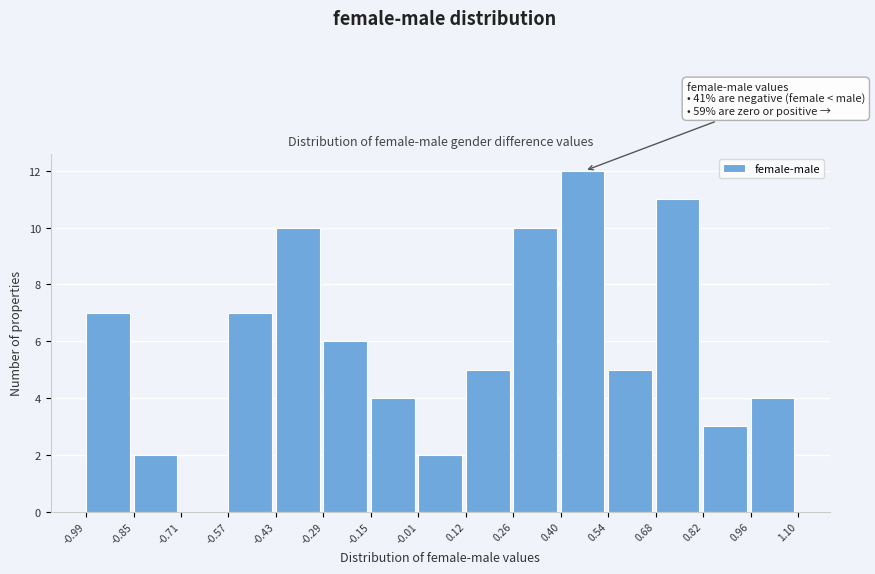

Over which range of the x-axis is the bar tallest?

0.40 to 0.54